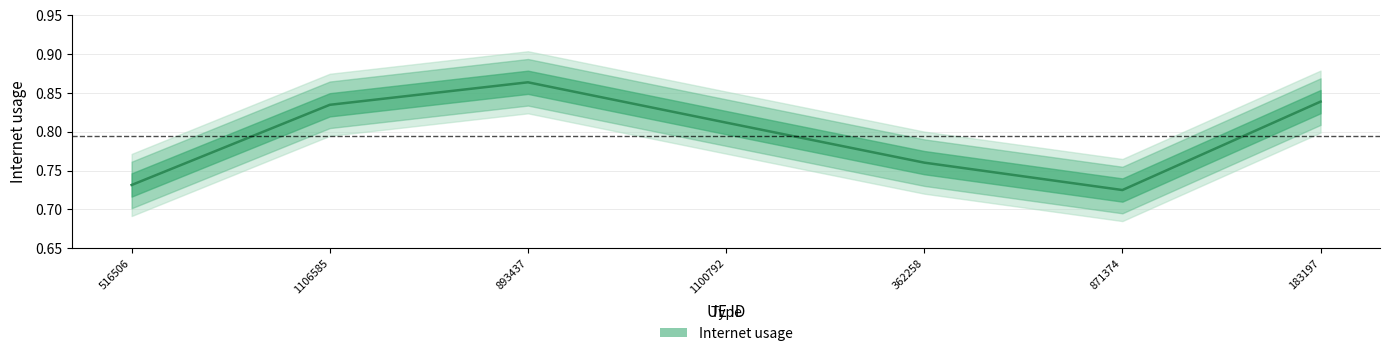

True or false: there are more than 0 points higher than both neighbors.

True